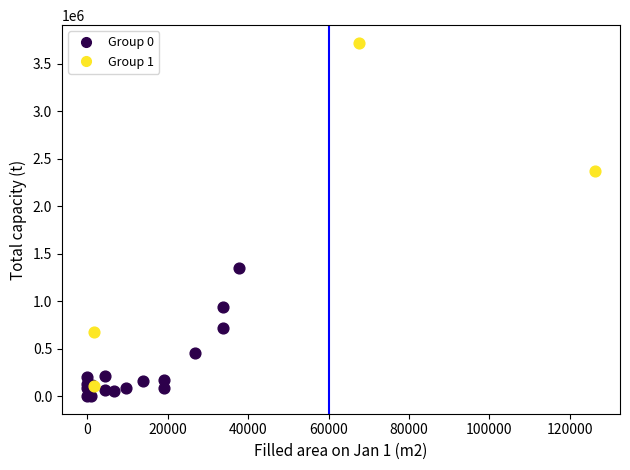

Which series has the largest Y range (max minus min)?

Group 1